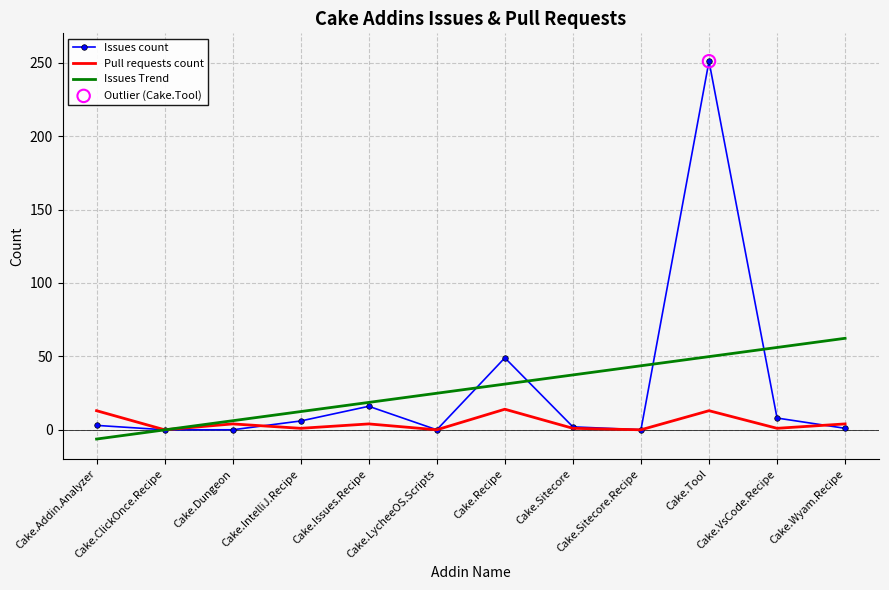

At how many categories does at least one series exceed 79?

1